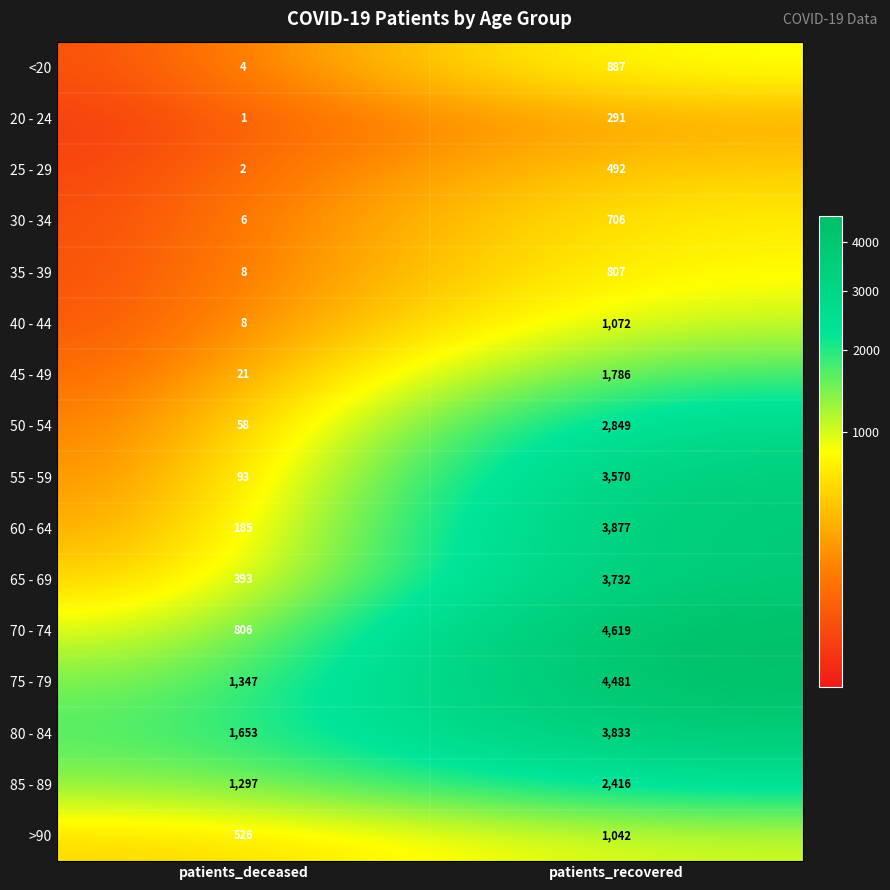

What is the sum of all 75 - 79 values?

5828